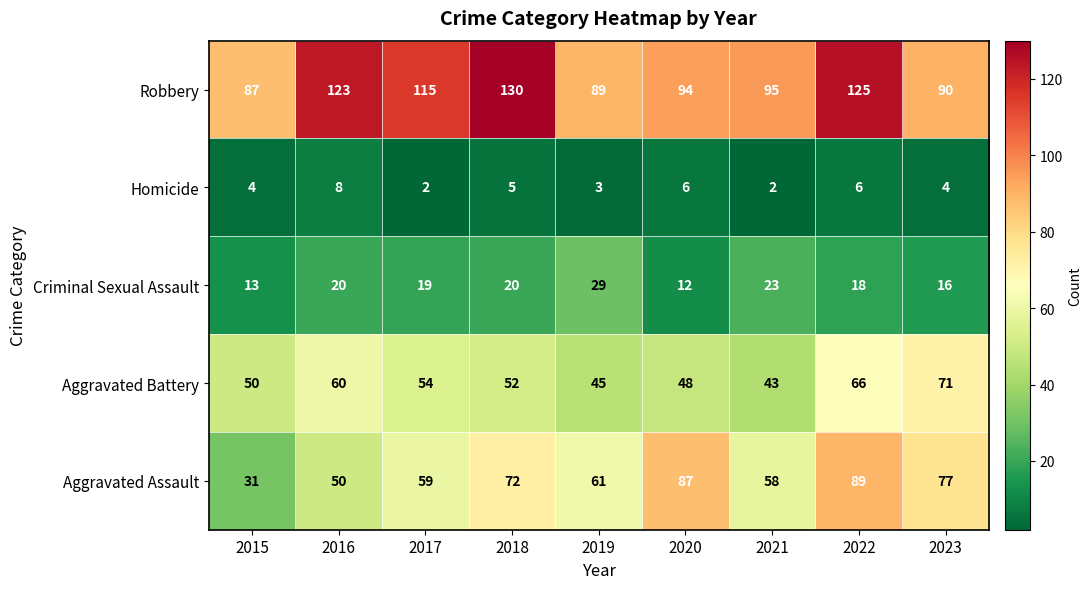

Rank the series by their maximum value, from highest to lowest.

Robbery, Aggravated Assault, Aggravated Battery, Criminal Sexual Assault, Homicide